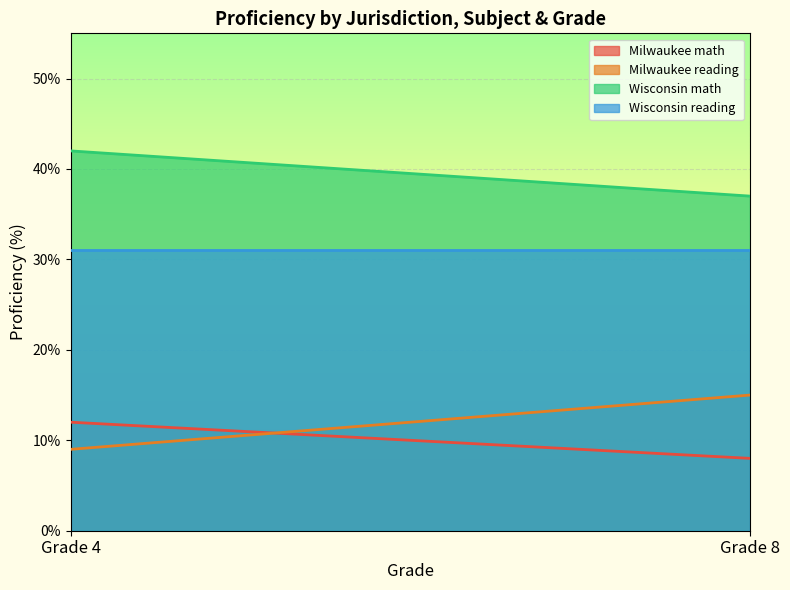

What are all the series names shown in the legend?

Milwaukee math, Milwaukee reading, Wisconsin math, Wisconsin reading